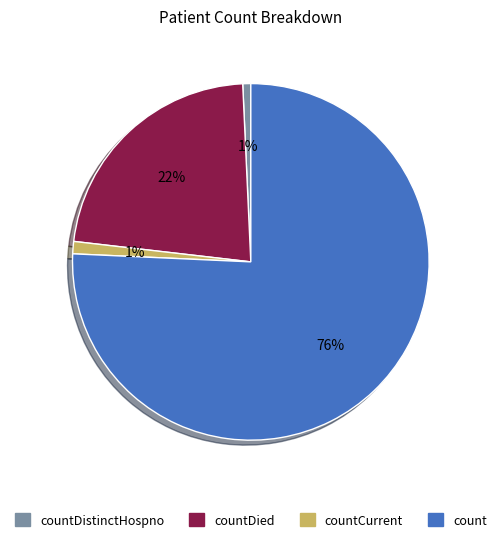

What percentage is the countDistinctHospno slice, to the nearest percent?

1%